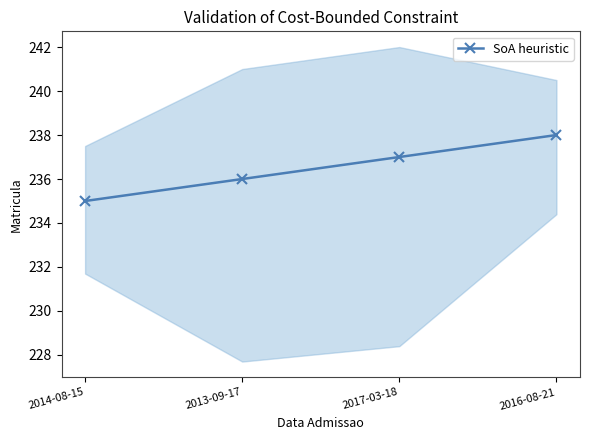

List the labels in order of value, largest first.

2016-08-21, 2017-03-18, 2013-09-17, 2014-08-15